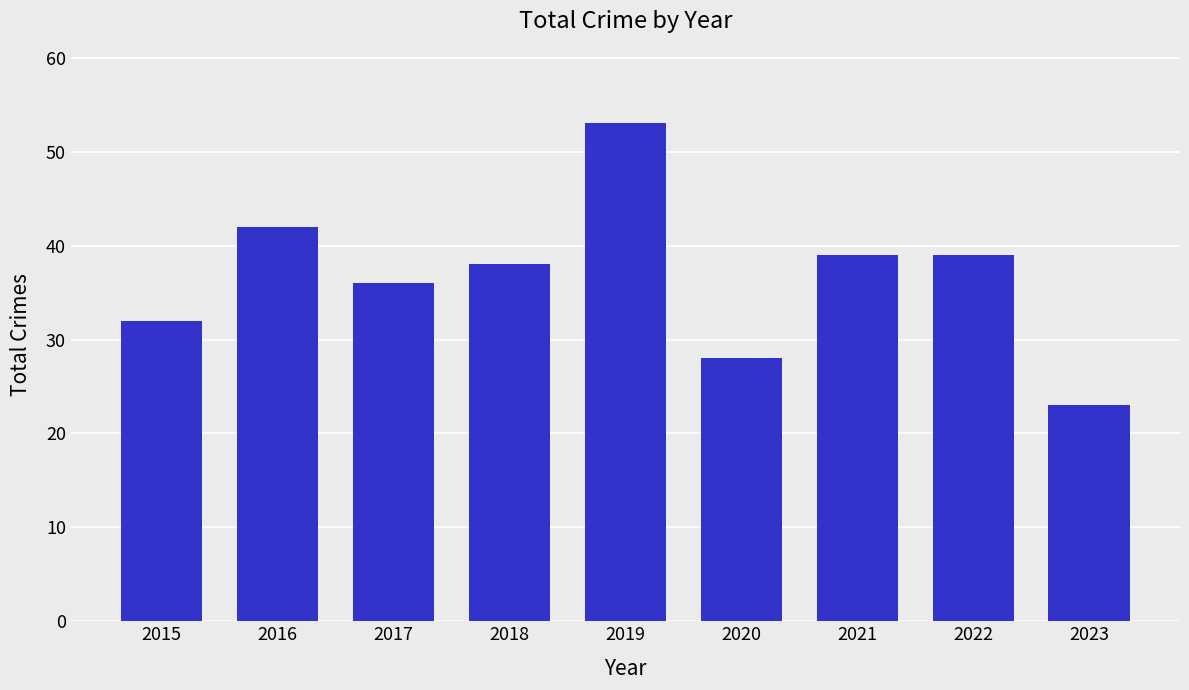

True or false: the data shows 39 at 2021.

True